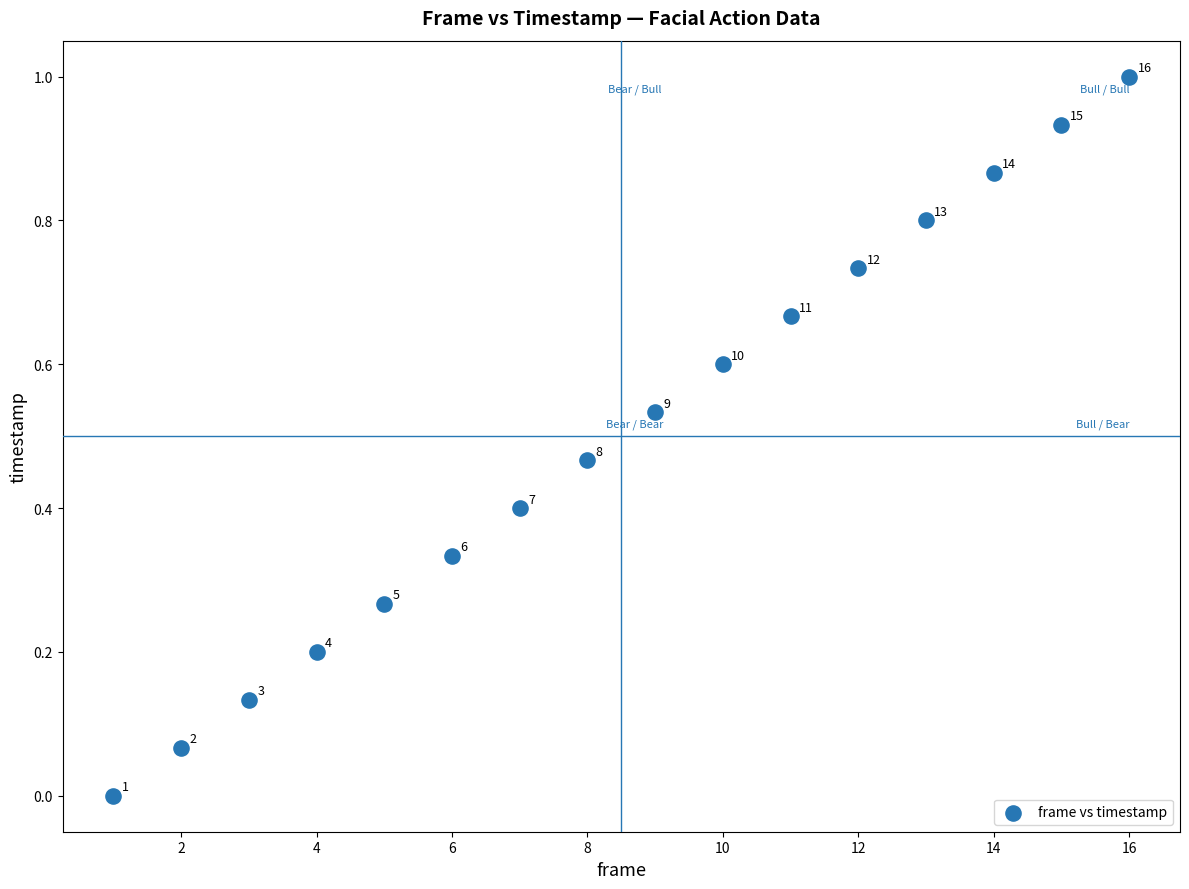

What is the range of Y values (max minus min)?

1.0